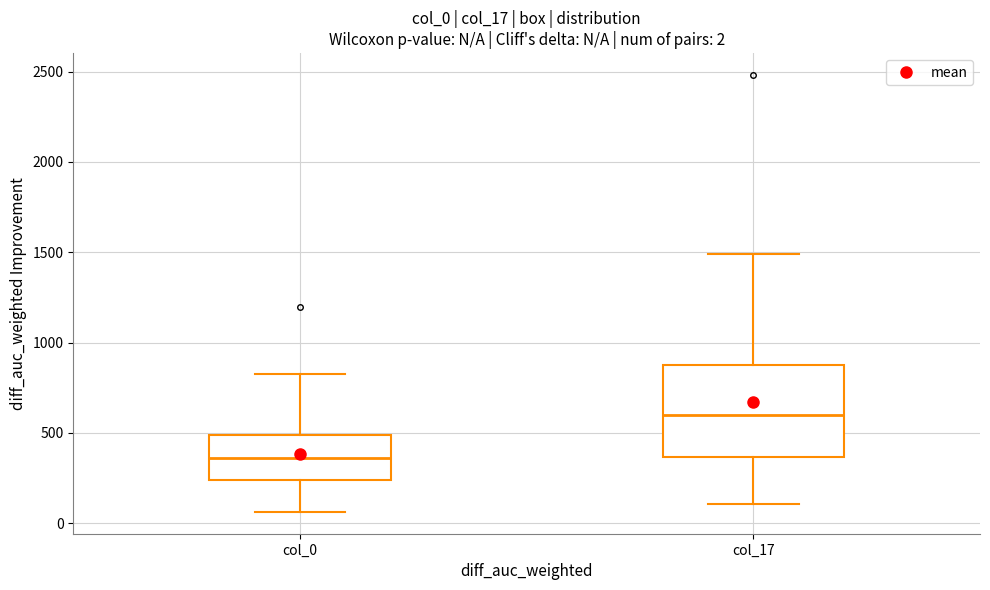

Comparing the boxes themselves (not the whiskers), which one is the tallest?

col_17